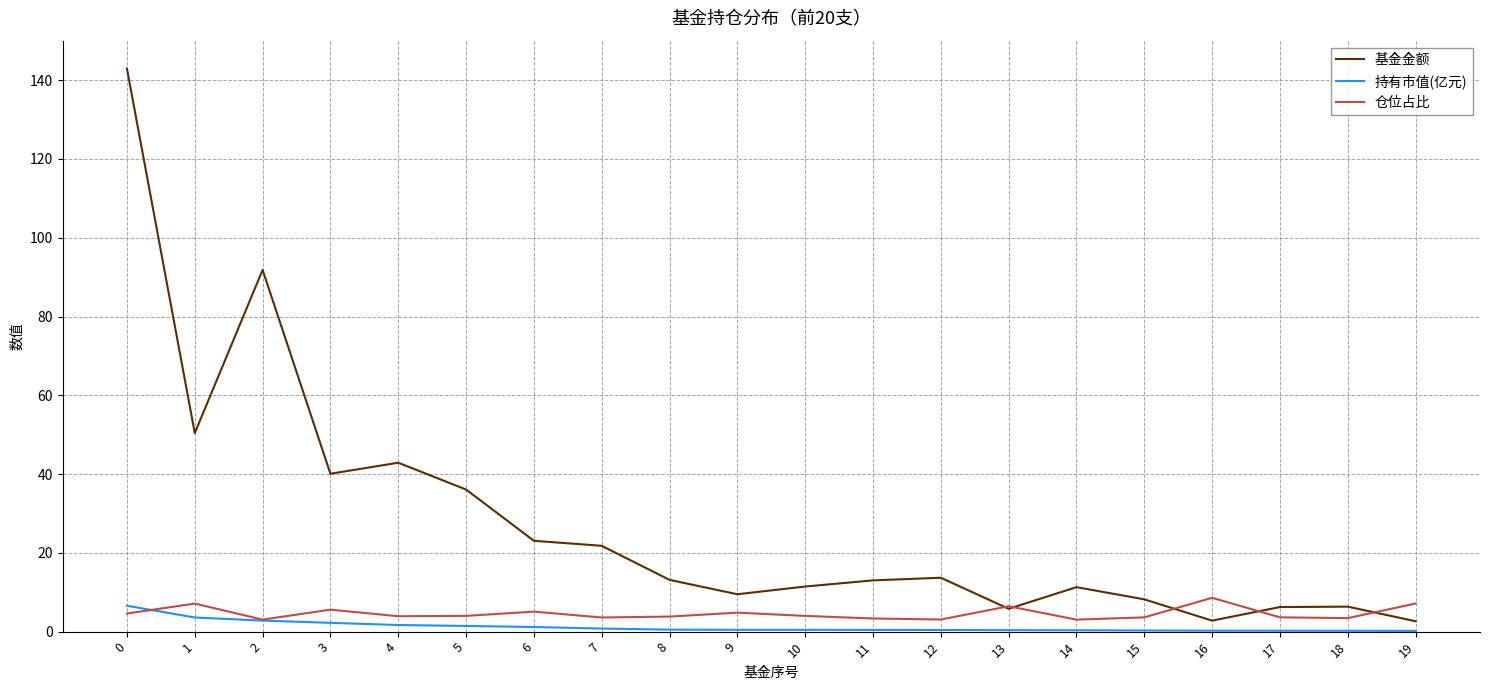

What is the average value of the 基金金额 series?

27.7